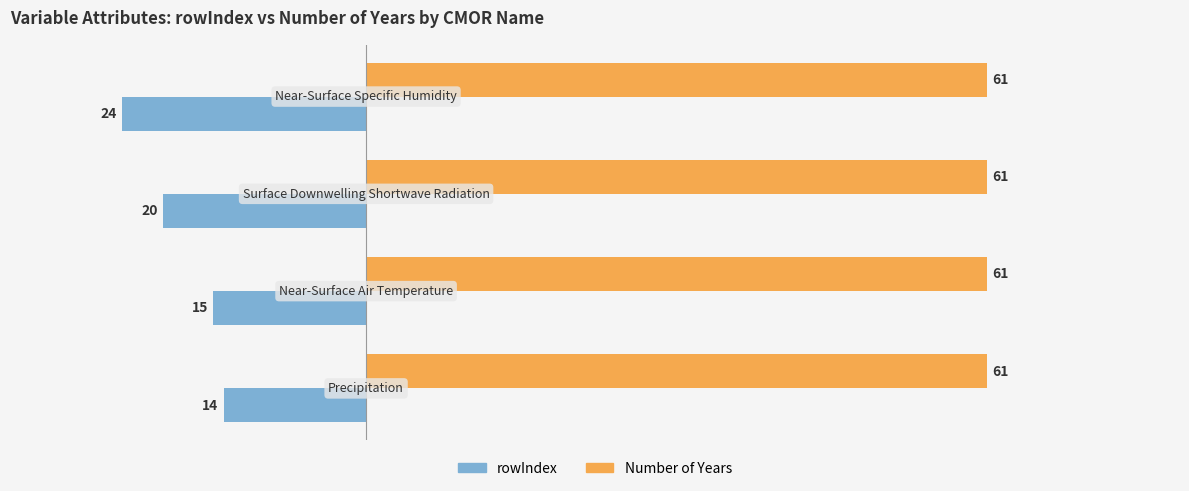

Which series has the widest spread of values?

rowIndex